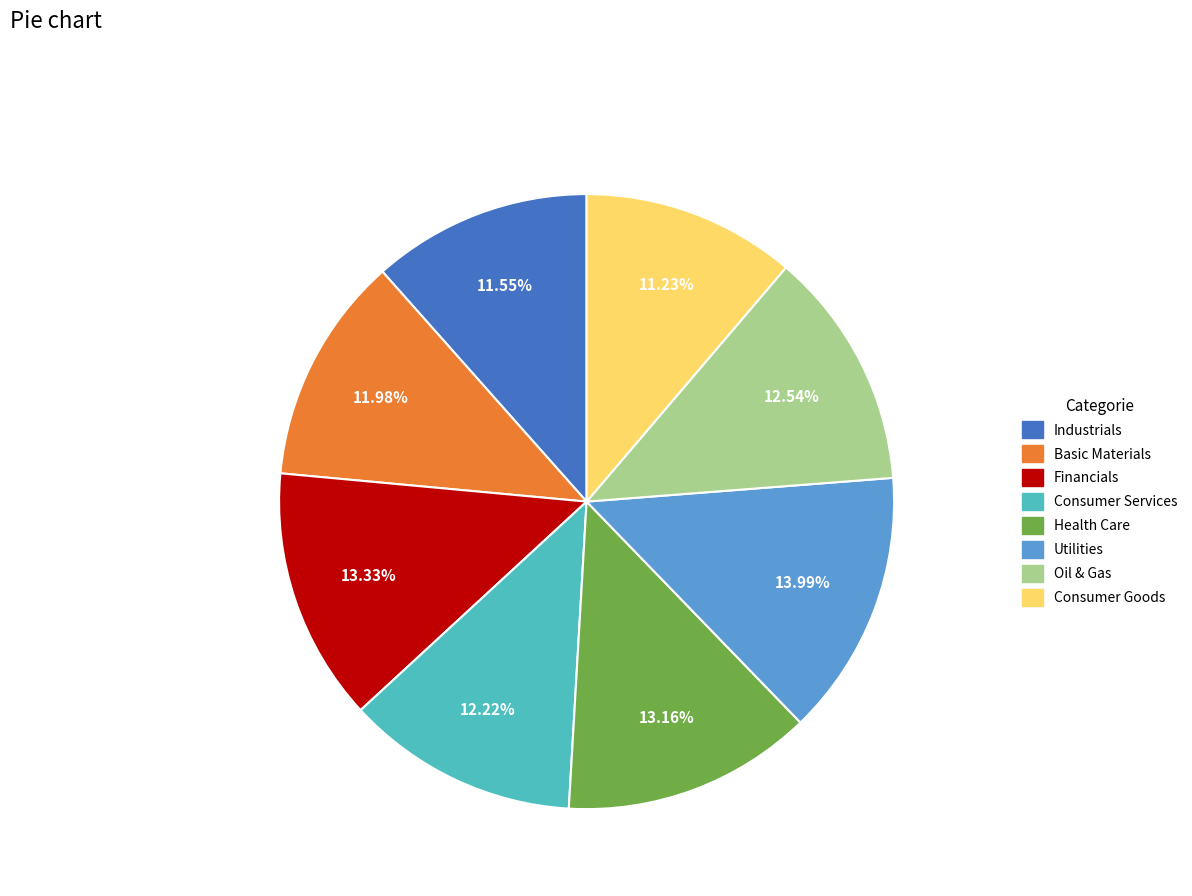

Which category has the biggest portion of the pie?

Utilities